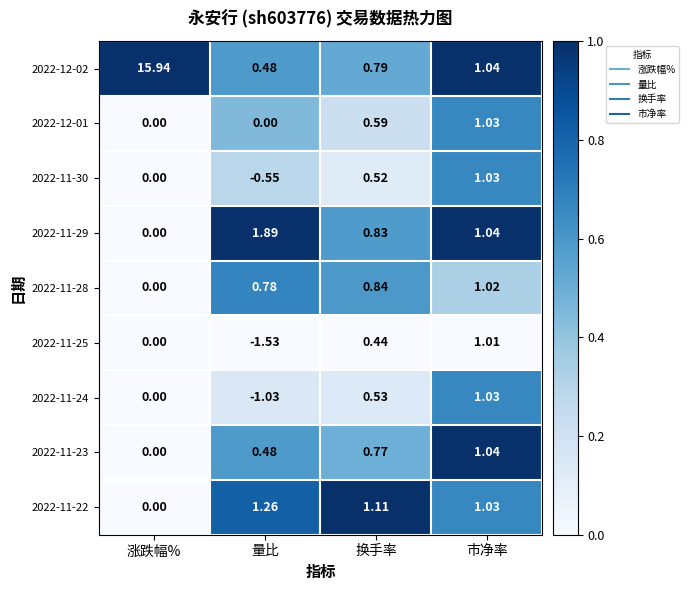

At which category is the sum across all series the highest?

涨跌幅%